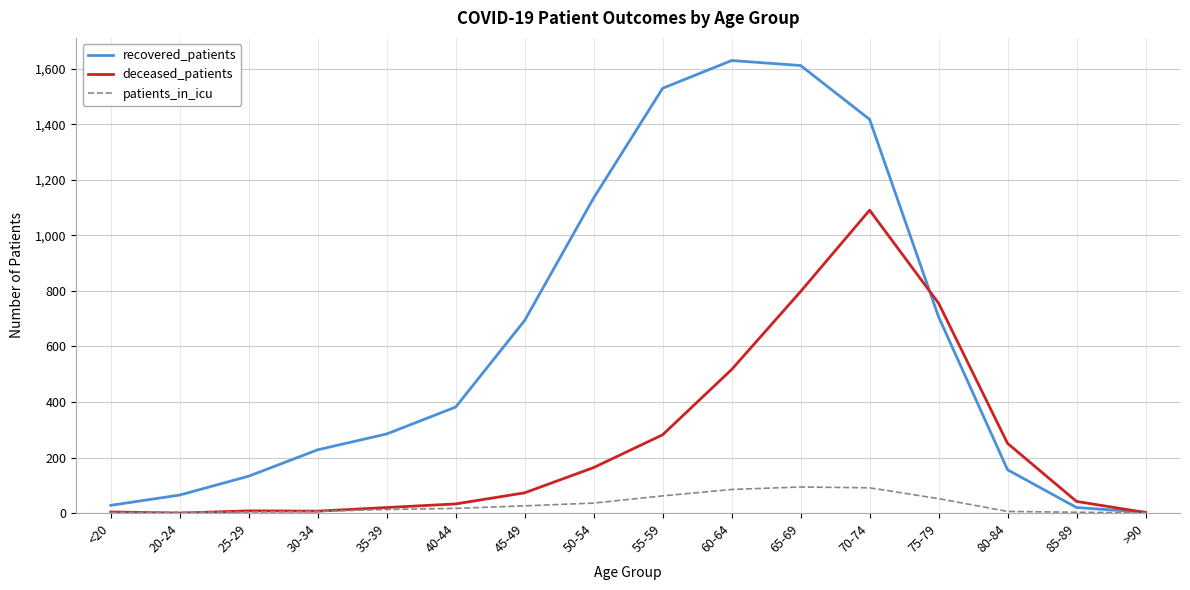

Rank the series at 60-64 from highest to lowest value.

recovered_patients, deceased_patients, patients_in_icu